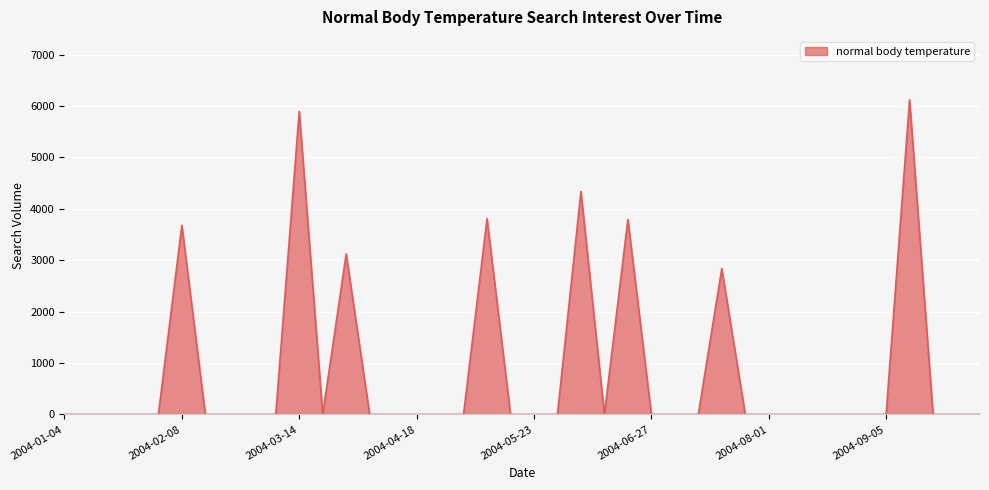

What is the maximum value shown in the chart?

6121.9